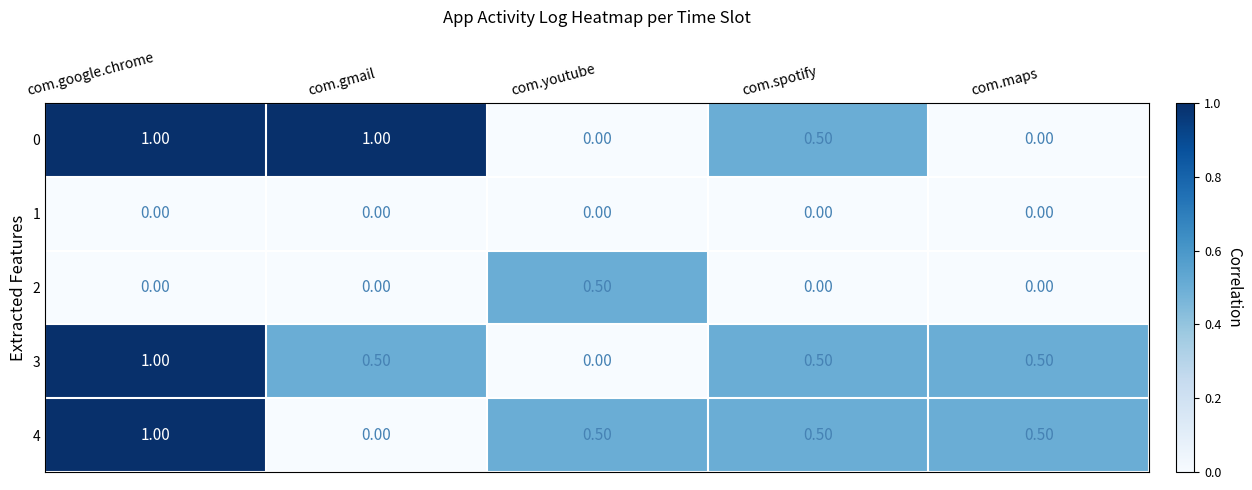

What is the sum of all 2 values?

0.5